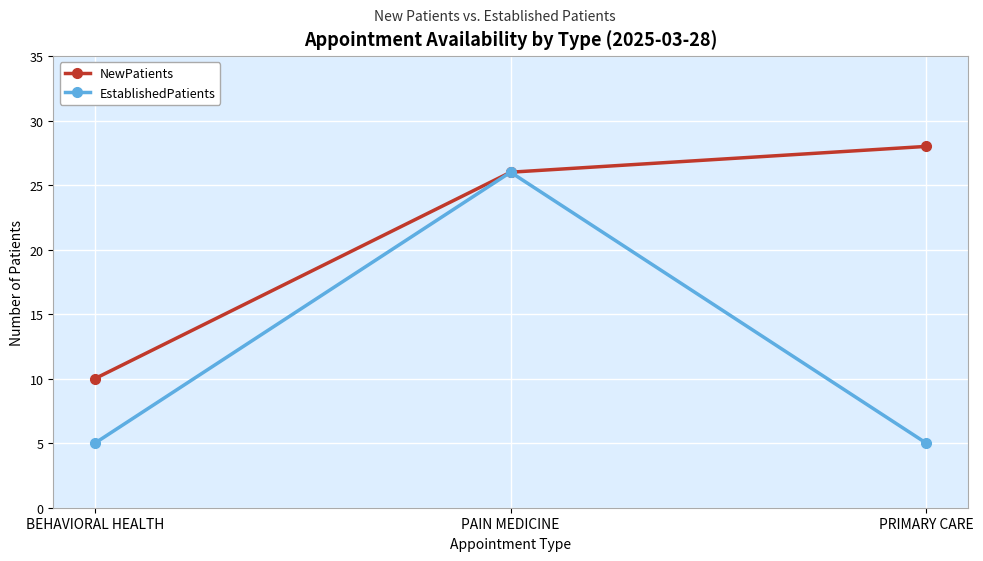

Reading right to left, extract all data points from this chart.

NewPatients: 28	26	10
EstablishedPatients: 5	26	5